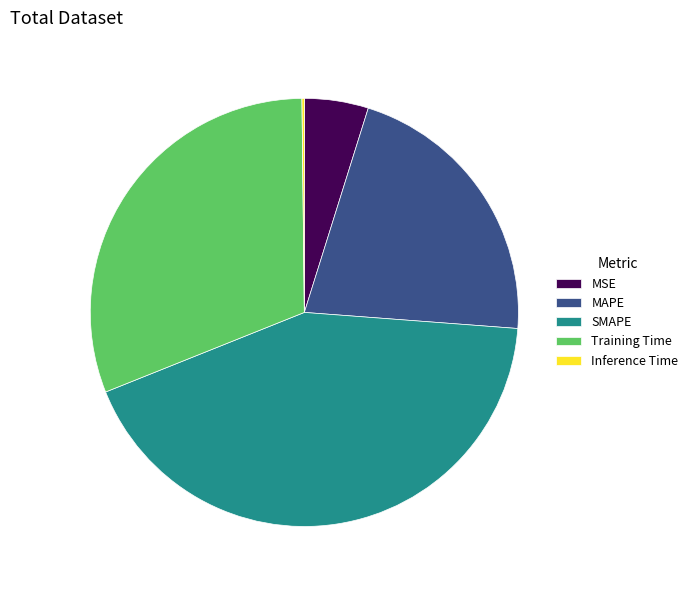

Between Training Time and MAPE, which is larger?

Training Time